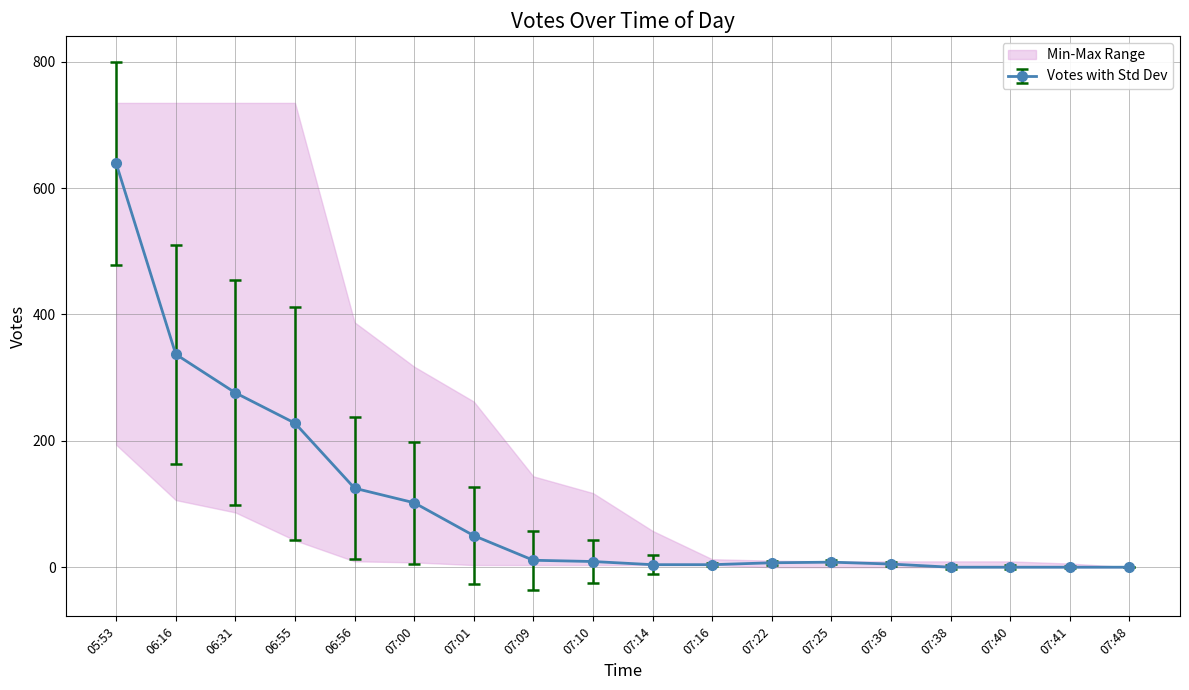

Which category has the highest value across all series?

05:53